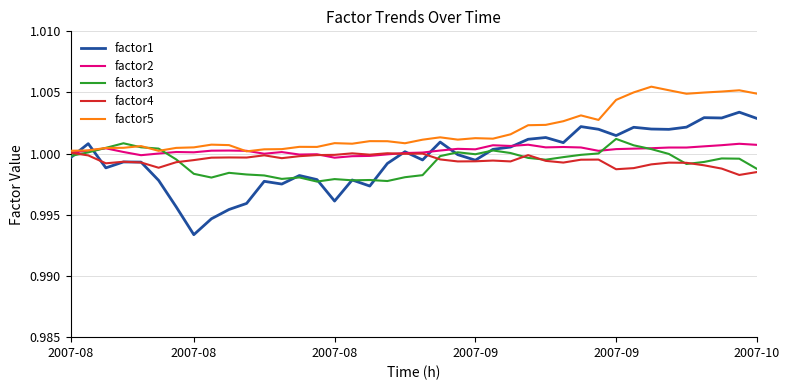

Which series has the largest total across all categories?

factor5